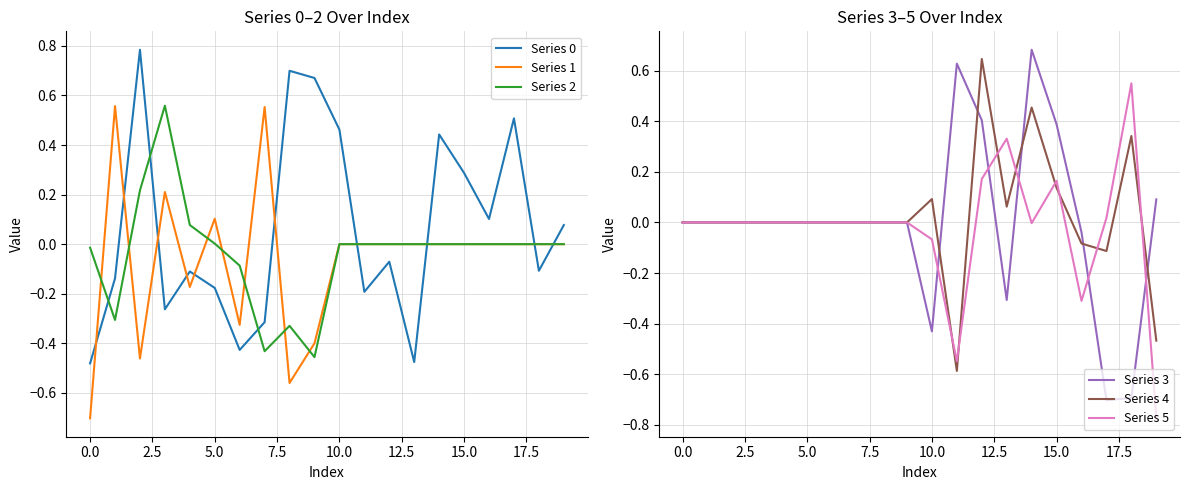

Reading left to right, what are all the values shown in this chart?

Series 0: -0.5	-0.1	0.8	-0.3	-0.1	-0.2	-0.4	-0.3	0.7	0.7	0.5	-0.2	-0.1	-0.5	0.4	0.3	0.1	0.5	-0.1	0.1
Series 1: -0.7	0.6	-0.5	0.2	-0.2	0.1	-0.3	0.6	-0.6	-0.4	0.0	0.0	0.0	0.0	0.0	0.0	0.0	0.0	0.0	0.0
Series 2: -0.0	-0.3	0.2	0.6	0.1	0.0	-0.1	-0.4	-0.3	-0.5	0.0	0.0	0.0	0.0	0.0	0.0	0.0	0.0	0.0	0.0
Series 3: 0.0	0.0	0.0	0.0	0.0	0.0	0.0	0.0	0.0	0.0	-0.4	0.6	0.4	-0.3	0.7	0.4	-0.0	-0.7	-0.7	0.1
Series 4: 0.0	0.0	0.0	0.0	0.0	0.0	0.0	0.0	0.0	0.0	0.1	-0.6	0.6	0.1	0.5	0.1	-0.1	-0.1	0.3	-0.5
Series 5: 0.0	0.0	0.0	0.0	0.0	0.0	0.0	0.0	0.0	0.0	-0.1	-0.5	0.2	0.3	-0.0	0.2	-0.3	0.0	0.5	-0.8